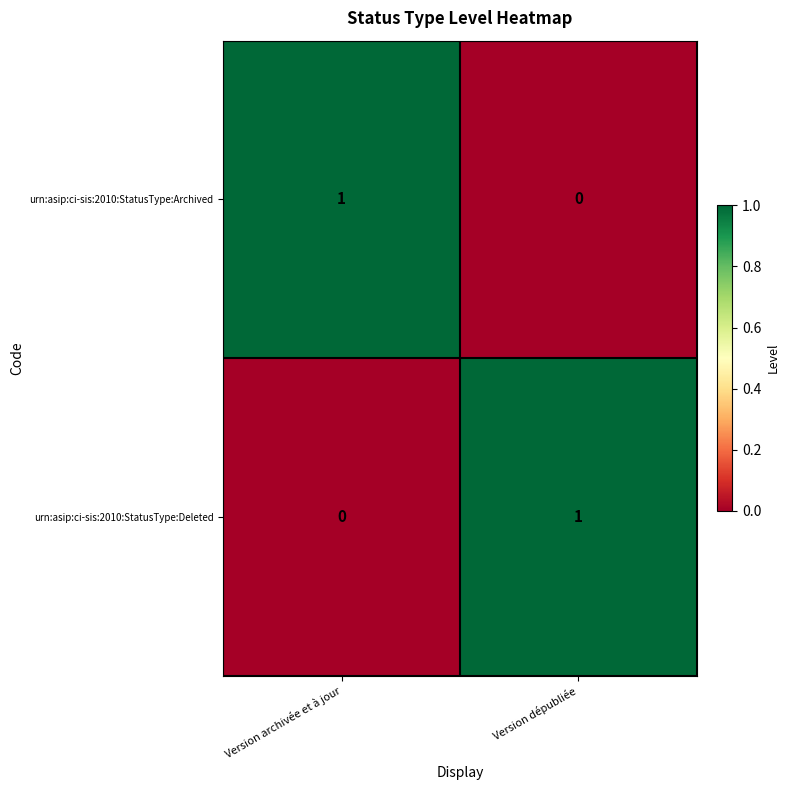

How many values in urn:asip:ci-sis:2010:StatusType:Deleted are above zero?

1